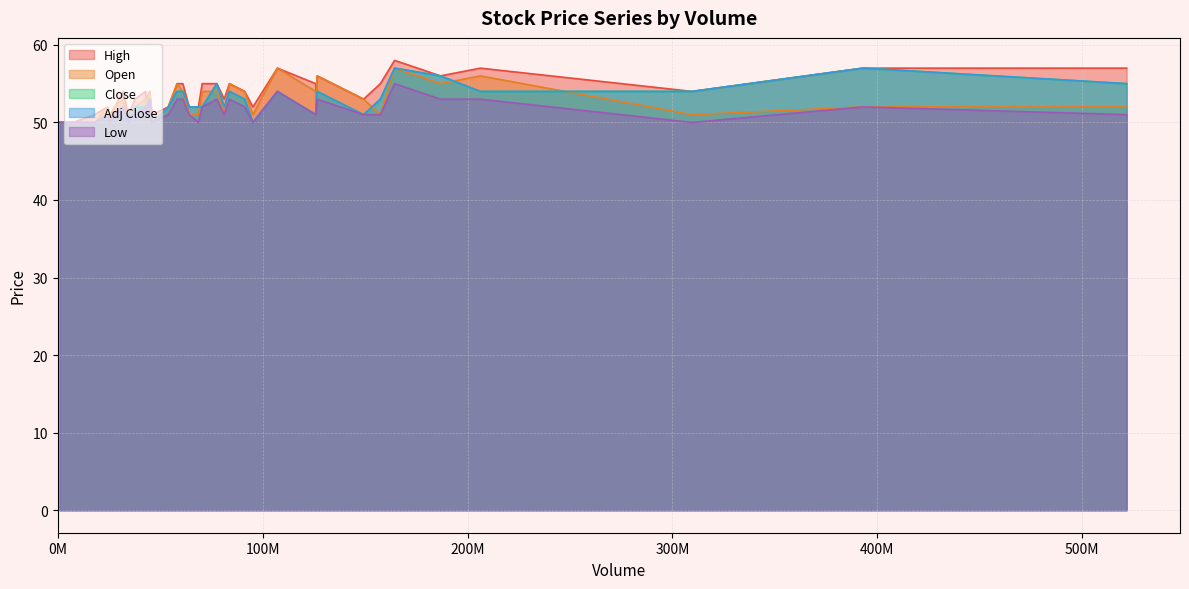

How many categories are shown in the chart?

40